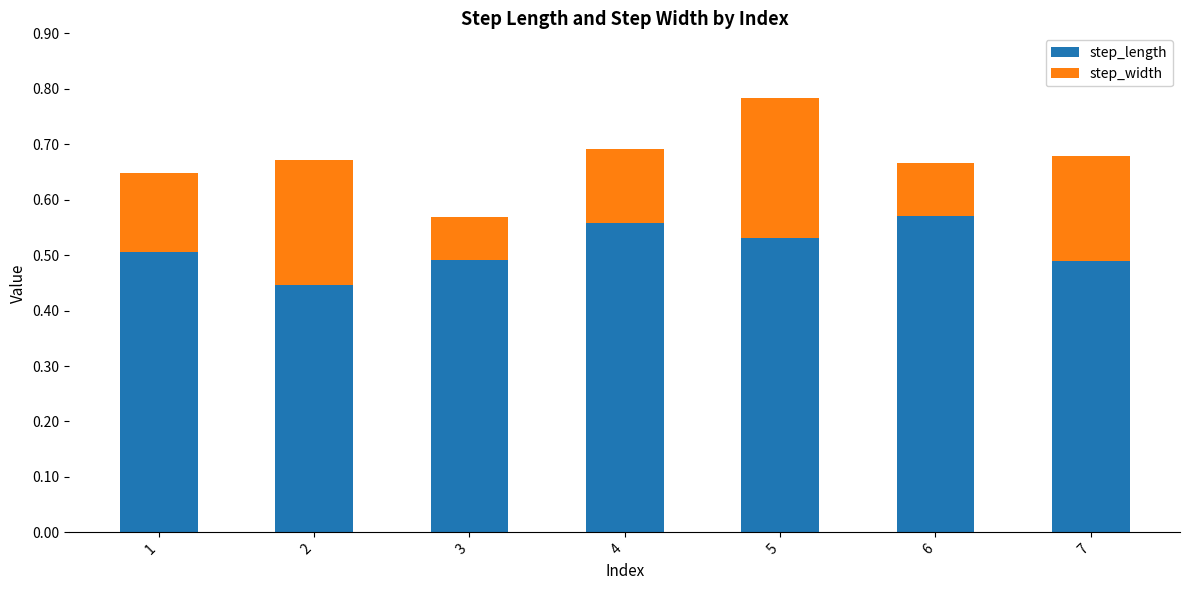

At which category is the sum across all series the highest?

5